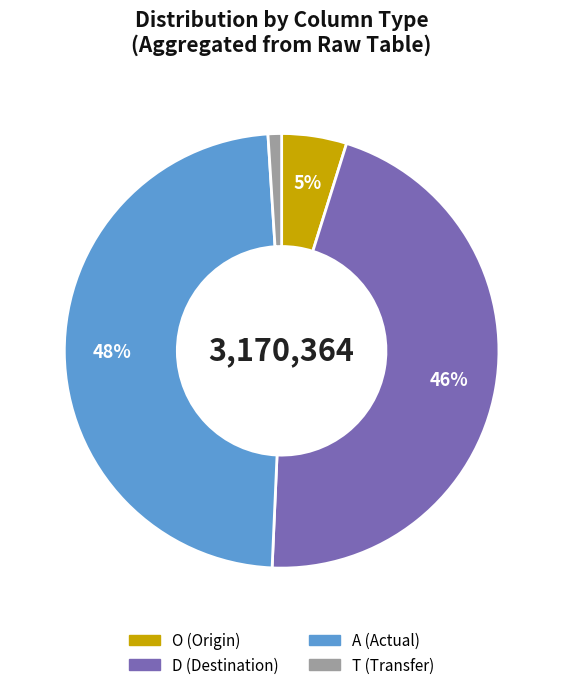

Does any single category account for the majority?

No